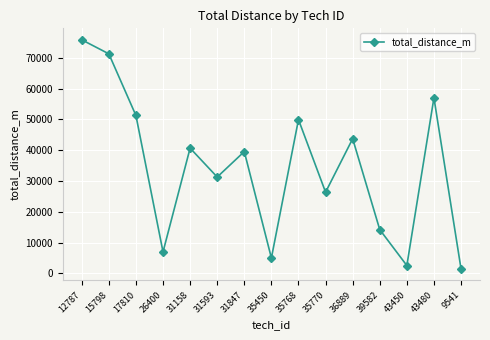

List the labels in order of value, largest first.

12787, 15798, 43480, 17810, 35768, 36889, 31158, 31847, 31593, 35770, 39582, 26400, 35450, 43450, 9541